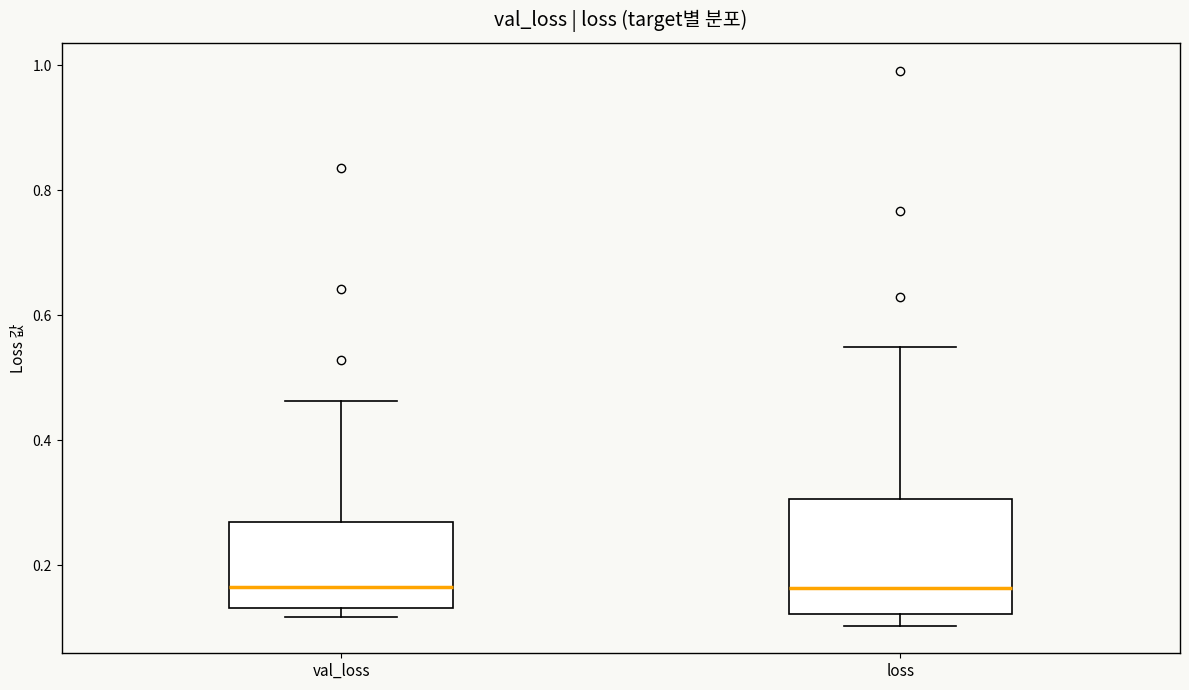

Reading left to right, transcribe this box plot: for each box, give where its median line is, the range the box spans, and where its two whiskers end, as read against the y-axis. The values are not printed on the chart, so give them approximately, as read against the axis.

val_loss: median 0.16, box 0.14 to 0.26, whiskers 0.12 to 0.46
loss: median 0.16, box 0.12 to 0.30, whiskers 0.10 to 0.56